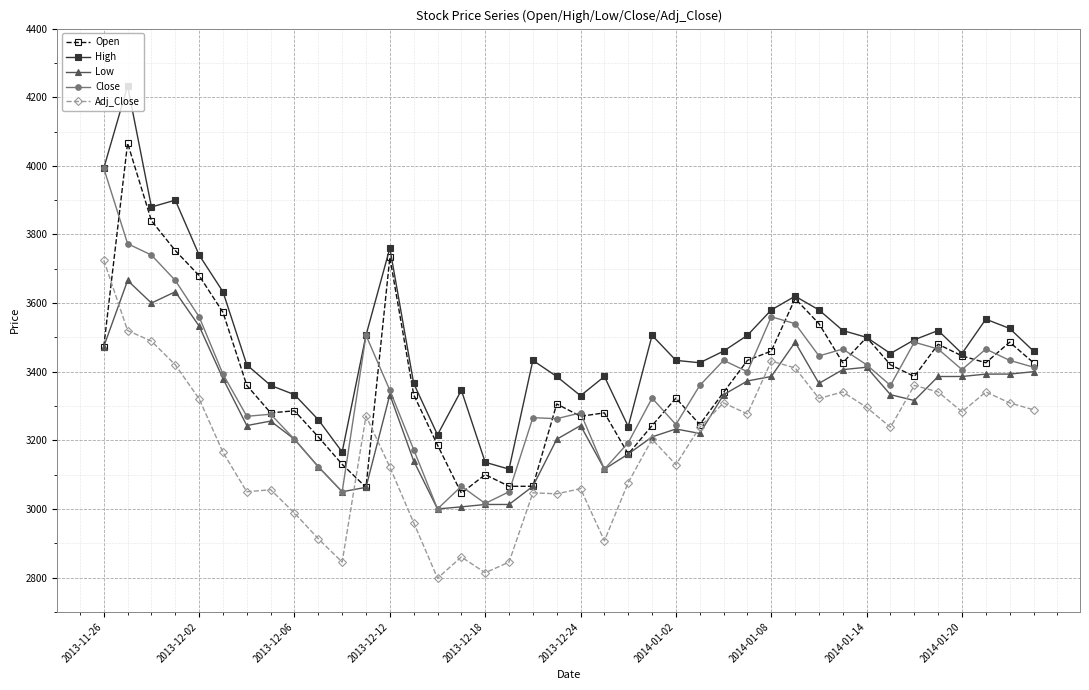

What is the maximum value shown in the chart?

4233